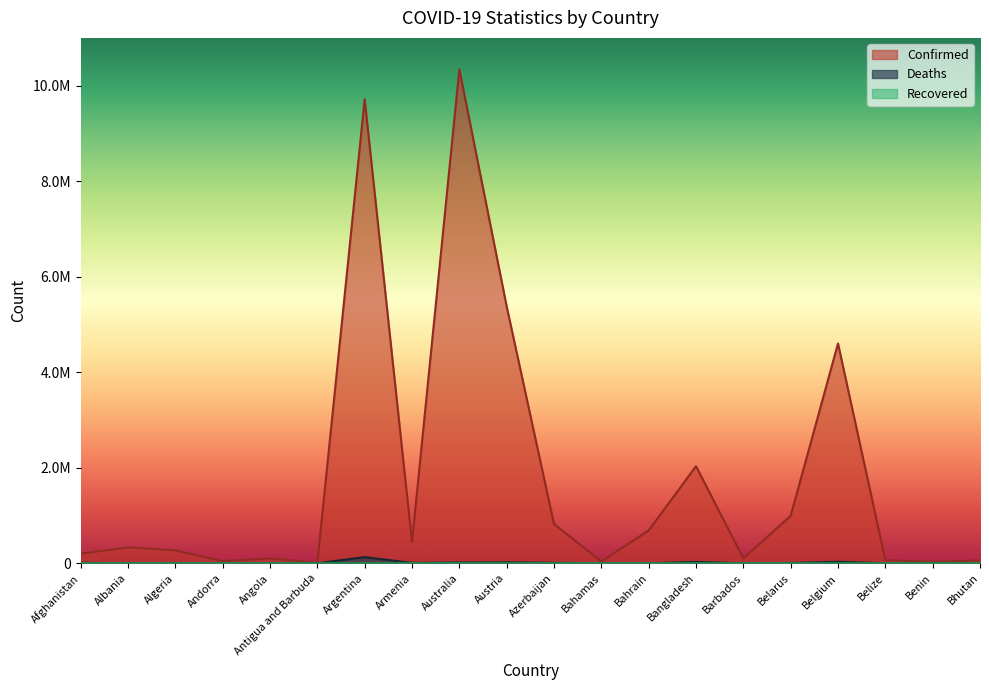

Does the chart display data point markers on the line(s)?

No